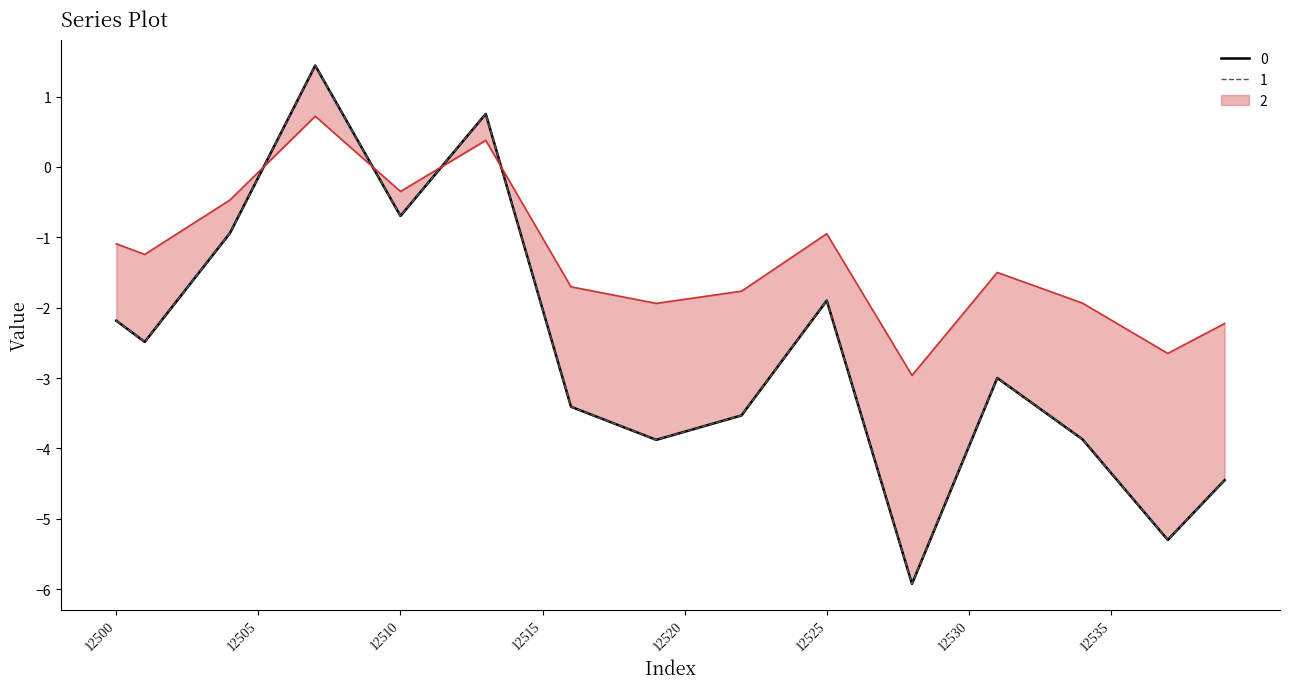

The 1 series shows -2.5 at 12501. True or false?

True